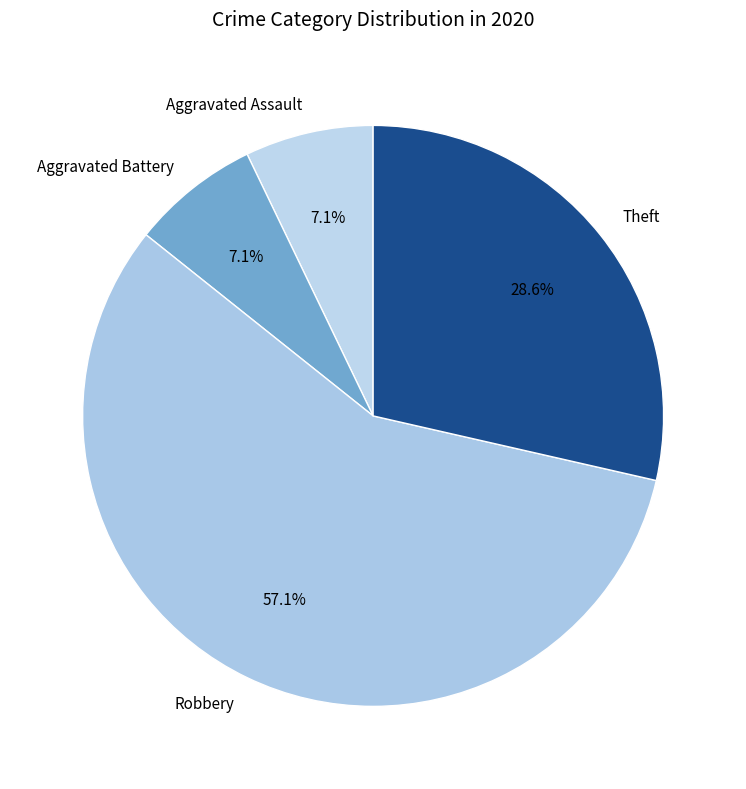

How much of the chart is everything except Aggravated Battery?

92.9%